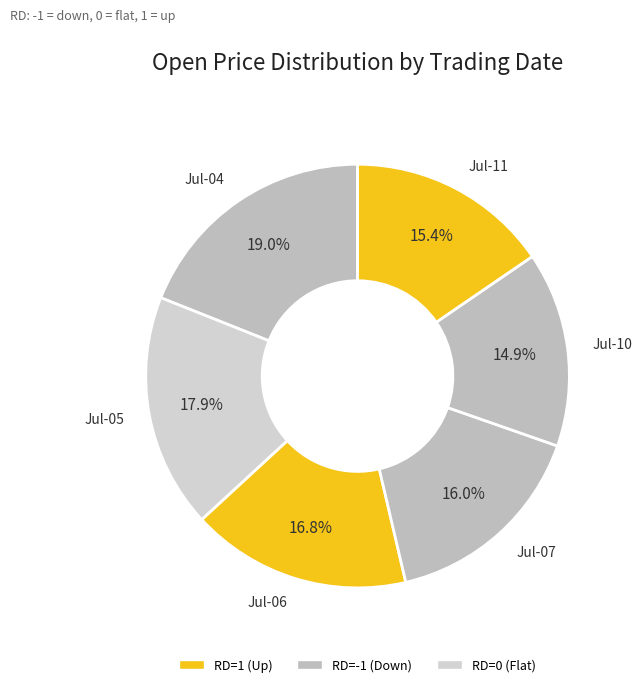

Rank the categories by value from lowest to highest.

Jul-10, Jul-11, Jul-07, Jul-06, Jul-05, Jul-04